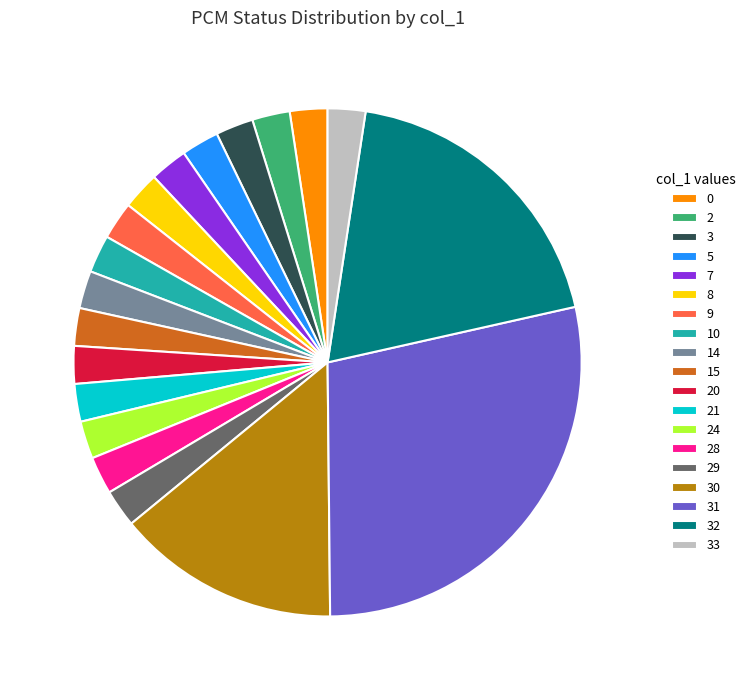

True or false: 30 accounts for 25% of the total.

False